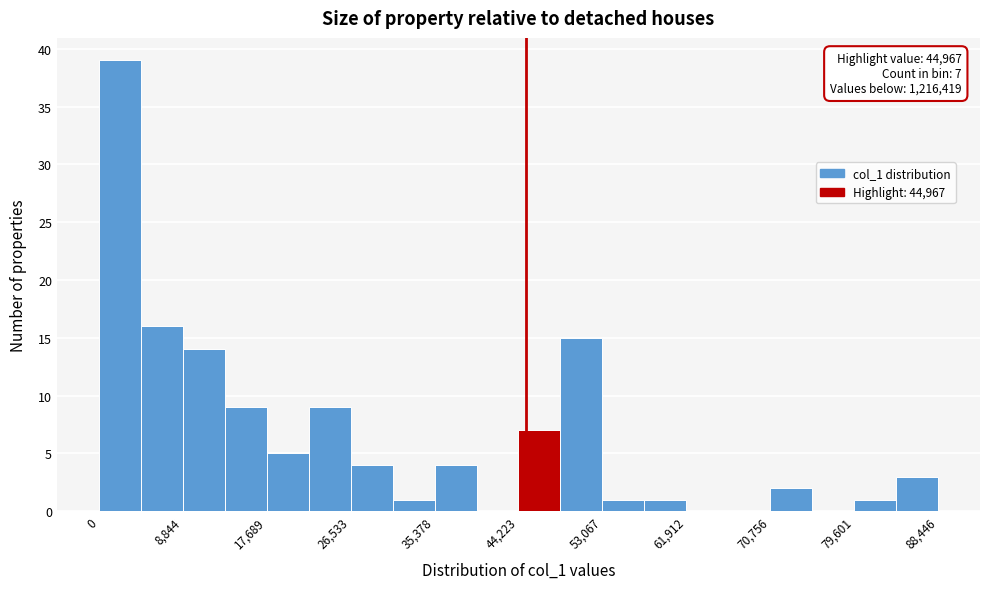

Which range on the x-axis has the tallest bar?

0 to 4000